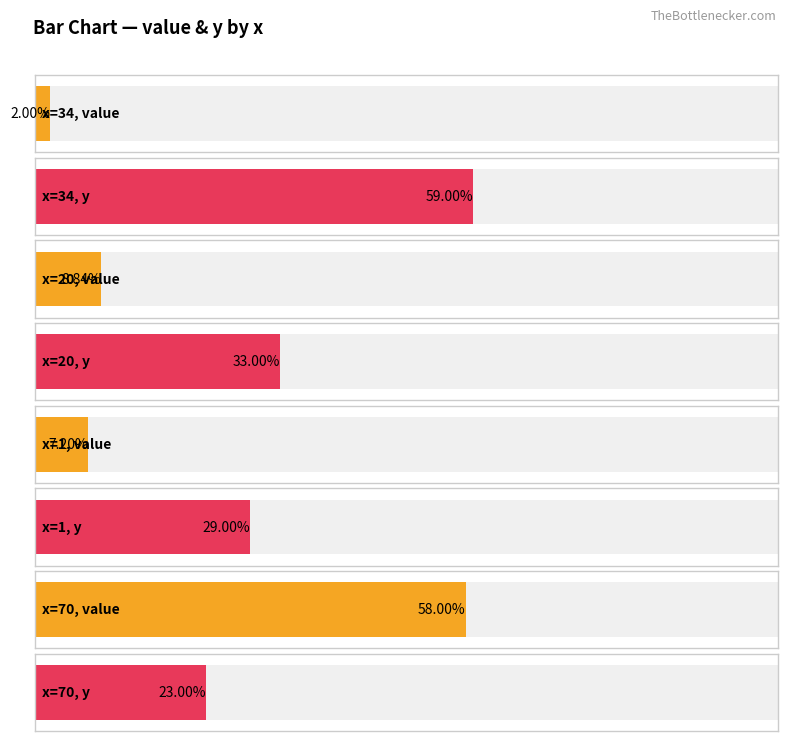

Reading left to right, transcribe all the data shown in this chart.

value: 2.0	8.8	7.2	58.0
y: 59.0	33.0	29.0	23.0